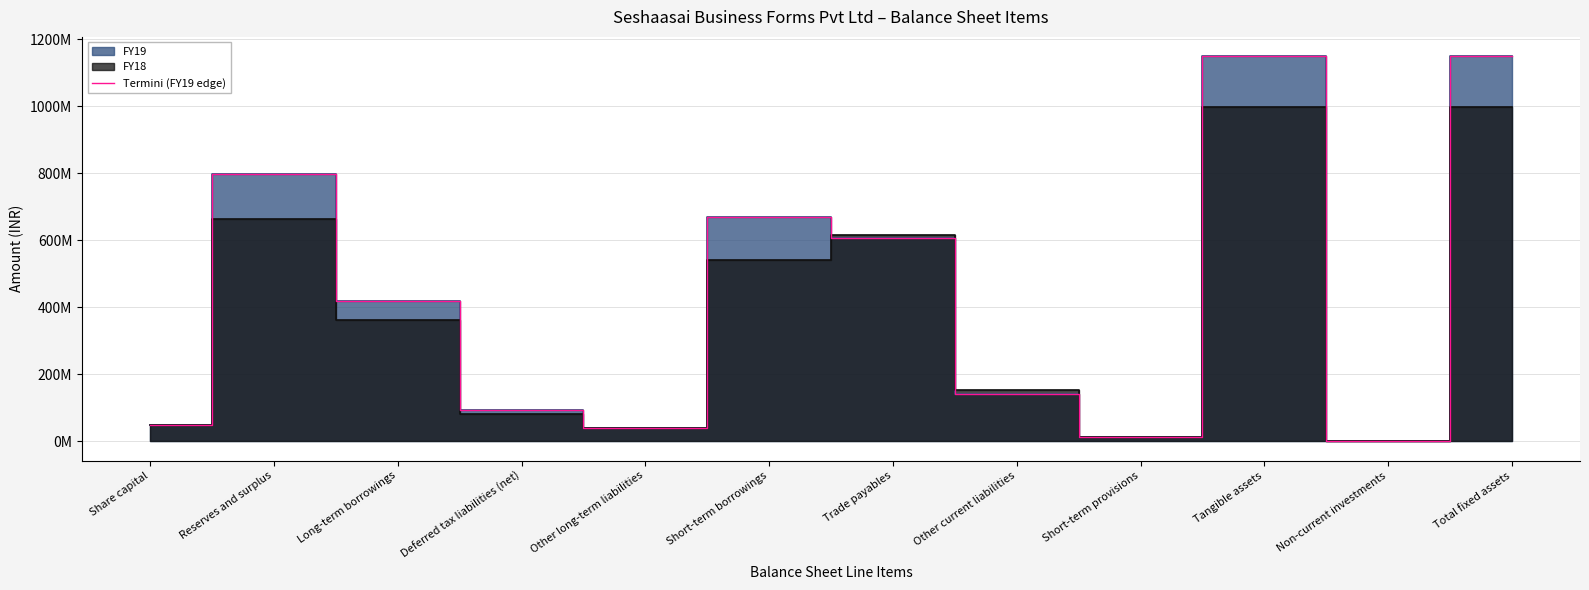

The value at Short-term provisions is 12488490. True or false?

True